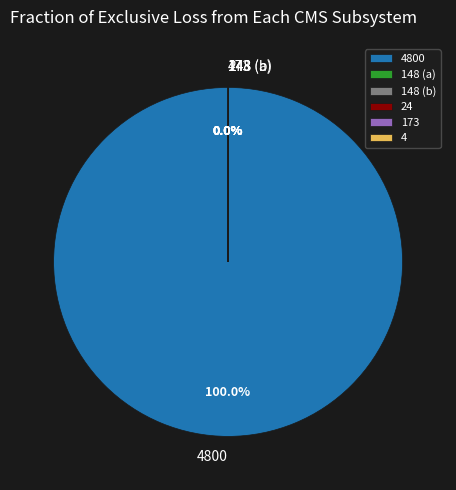

Does any single category account for the majority?

Yes